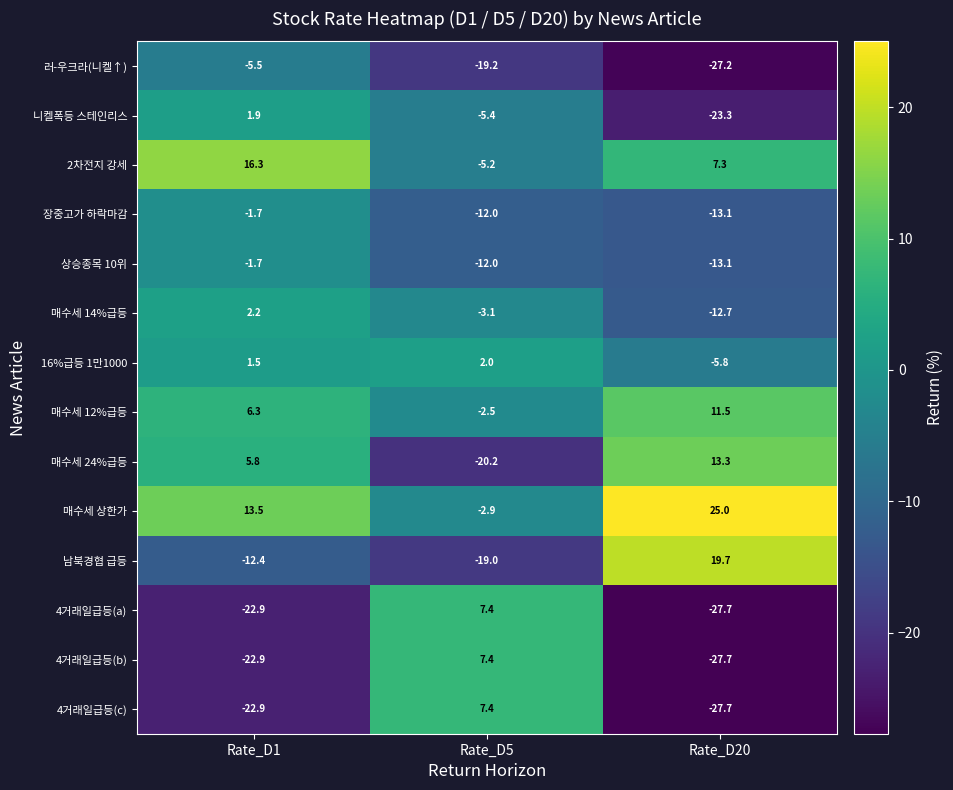

What is the spread (max minus min) of values at Rate_D1?

39.2